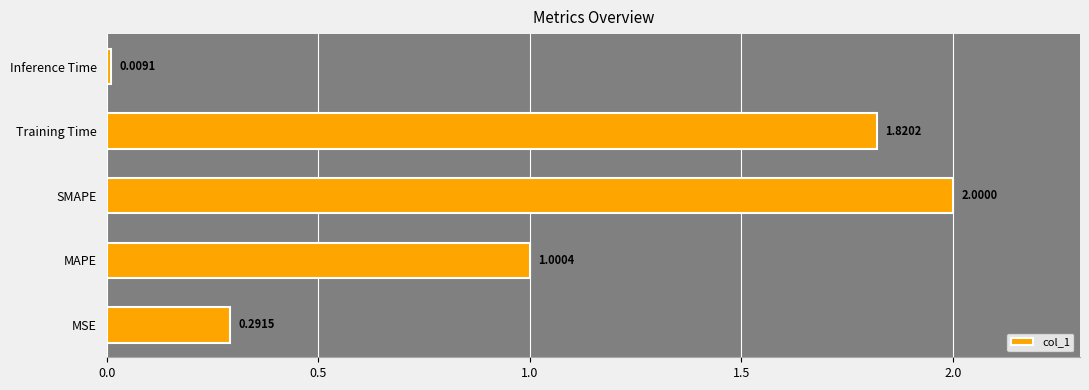

What is the change in value from MAPE to Inference Time?

-1.0